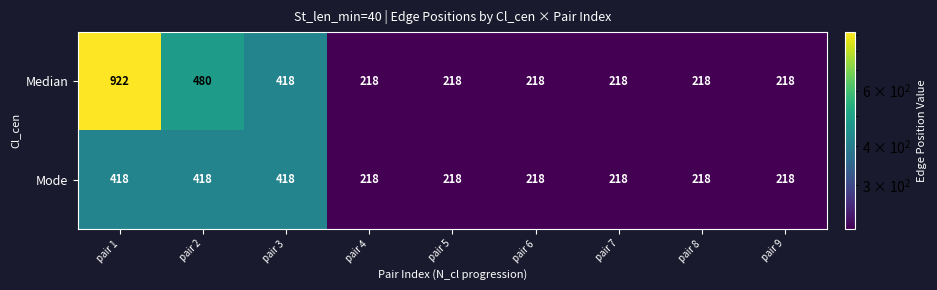

At which label is Median closest to 570?

pair 2